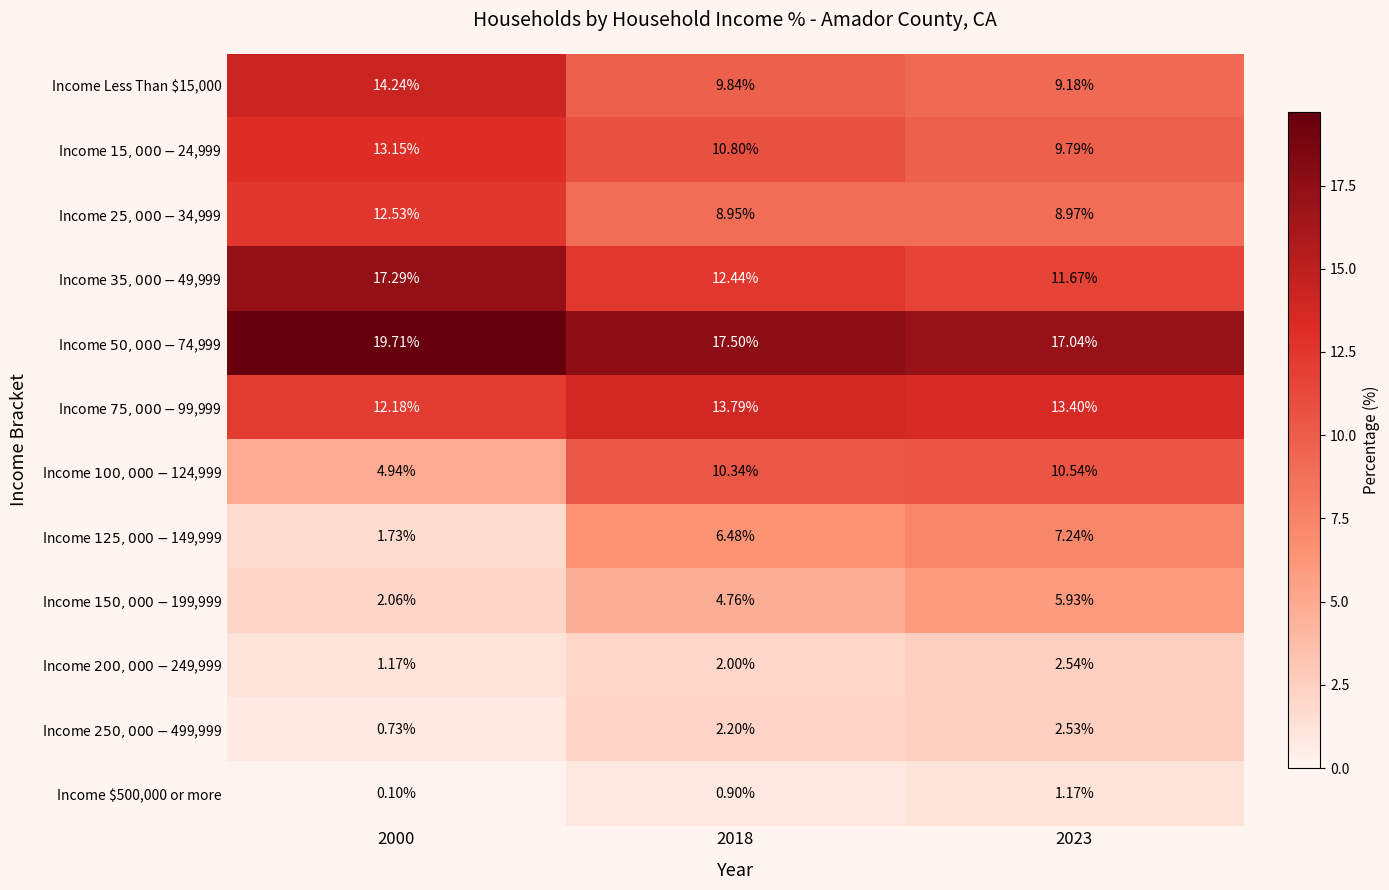

Between 2000 and 2018, which series saw the biggest shift?

Income $100,000 - $124,999